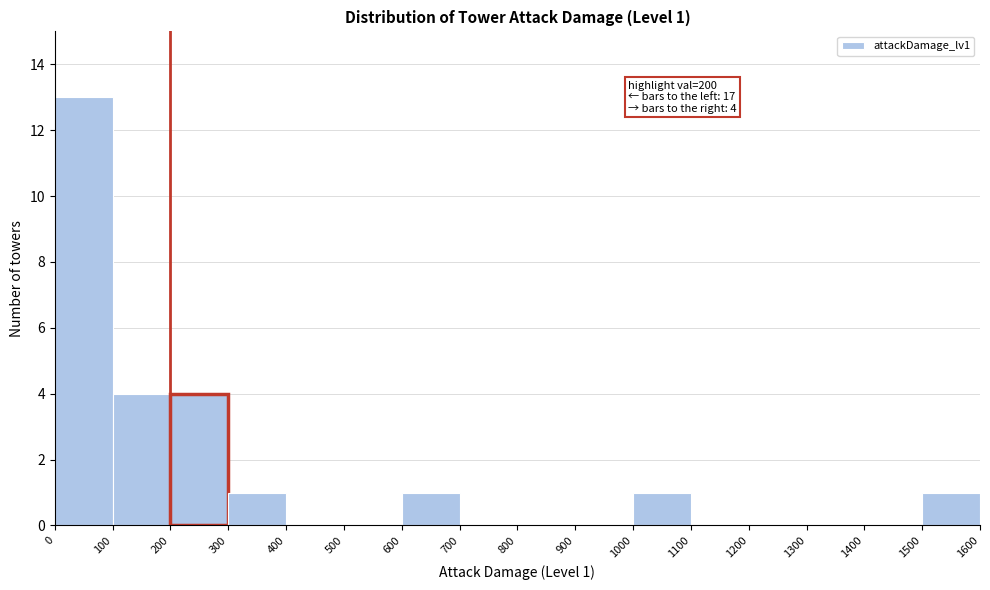

Which range on the x-axis has the tallest bar?

0 to 100